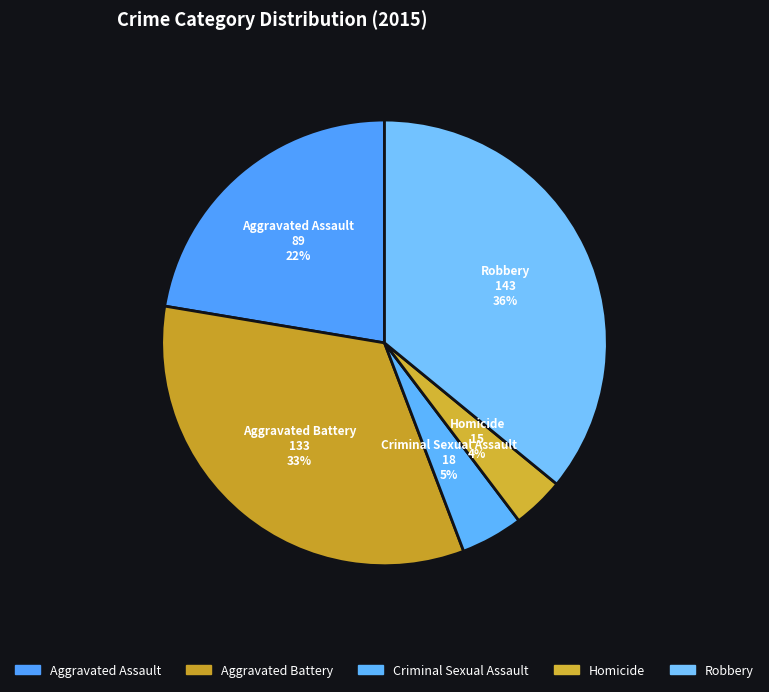

Count the number of slices in the pie.

5